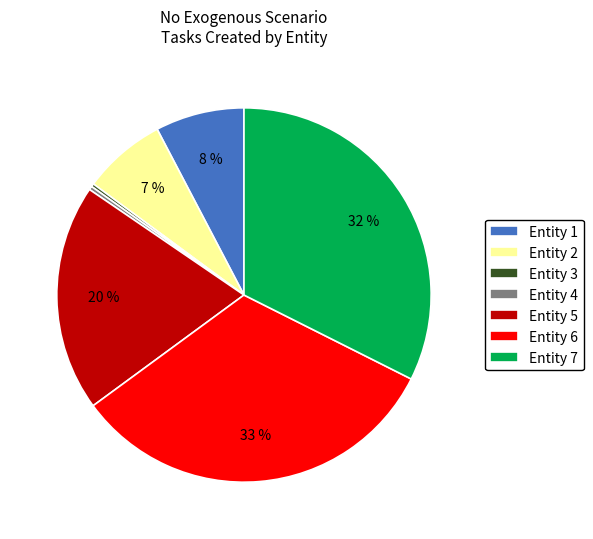

True or false: Entity 1 accounts for 8% of the total.

True